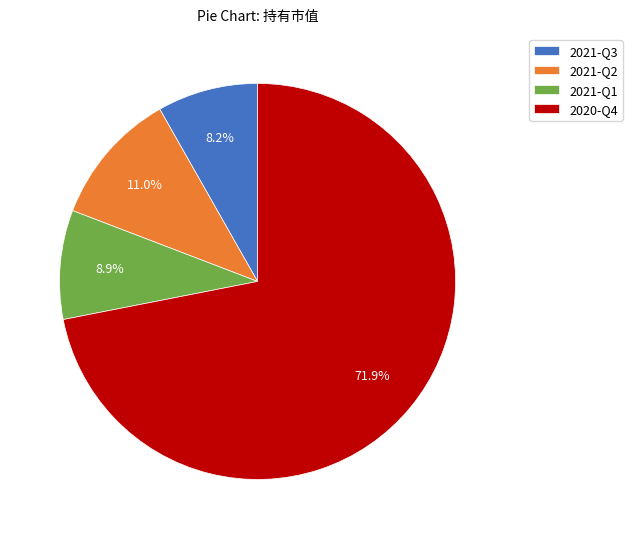

Combined, what portion of the pie is 2021-Q1 and 2020-Q4?

80.8%